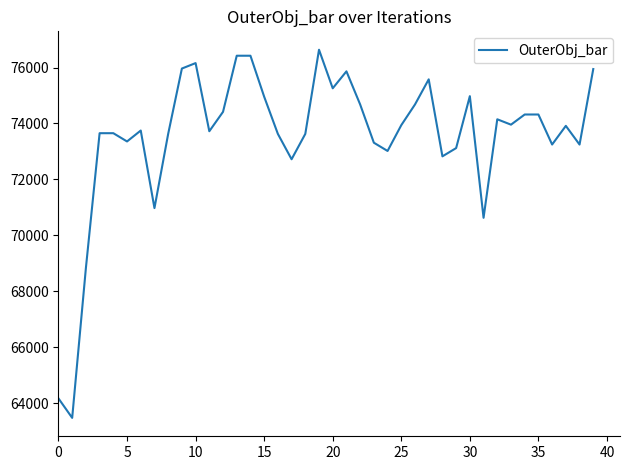

What is the maximum value shown in the chart?

76635.0